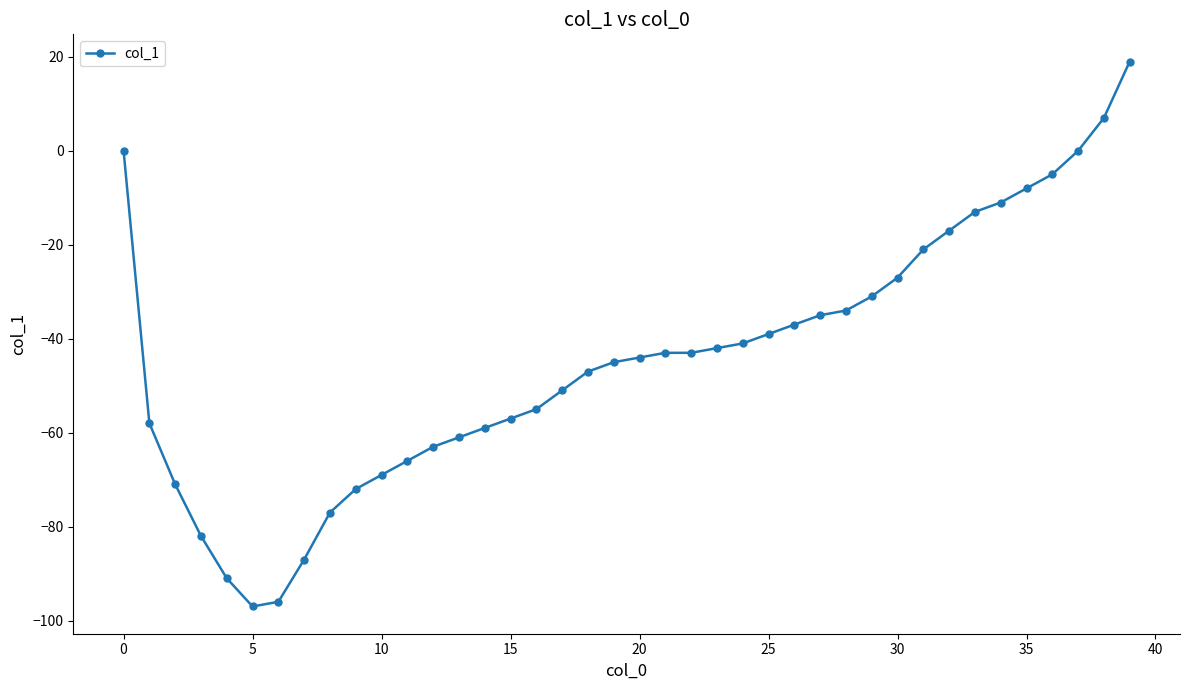

What is the difference between the maximum and minimum values?

116